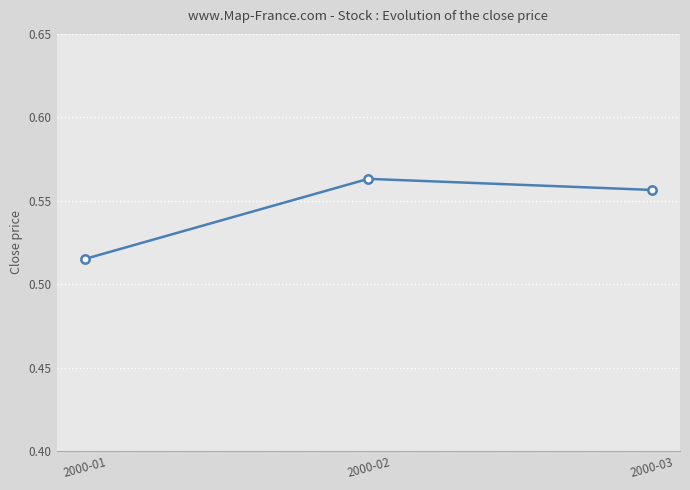

List the labels in order of value, smallest first.

2000-01, 2000-03, 2000-02